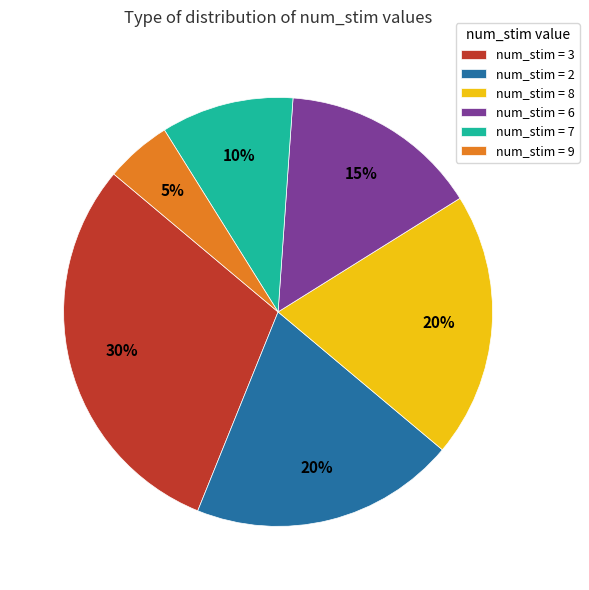

To the nearest percent, what is the combined percentage of num_stim = 2 and num_stim = 9?

25%